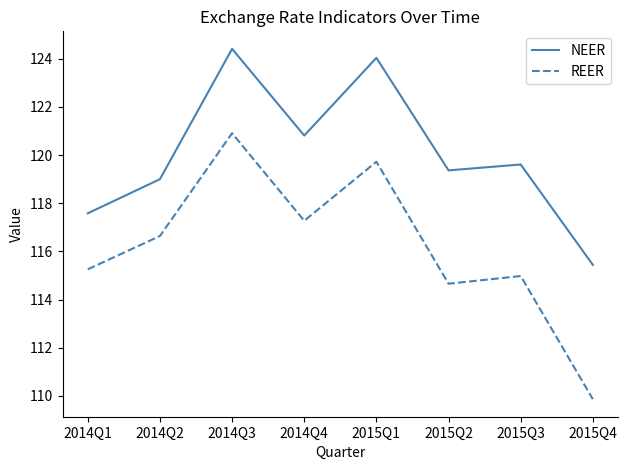

What are all the series names shown in the legend?

NEER, REER